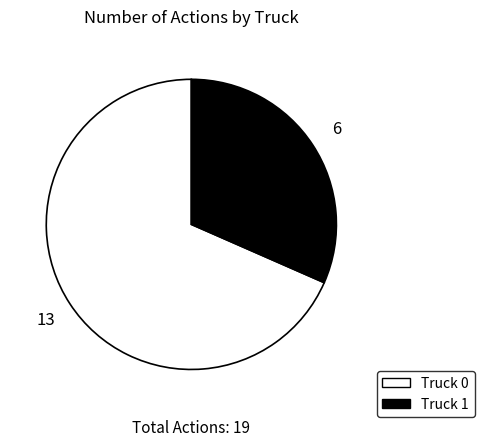

Which category has the biggest portion of the pie?

Truck 0